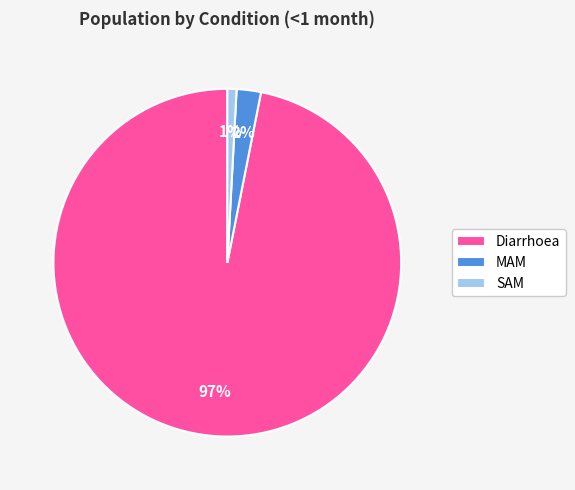

Which category has the smallest portion of the pie?

SAM